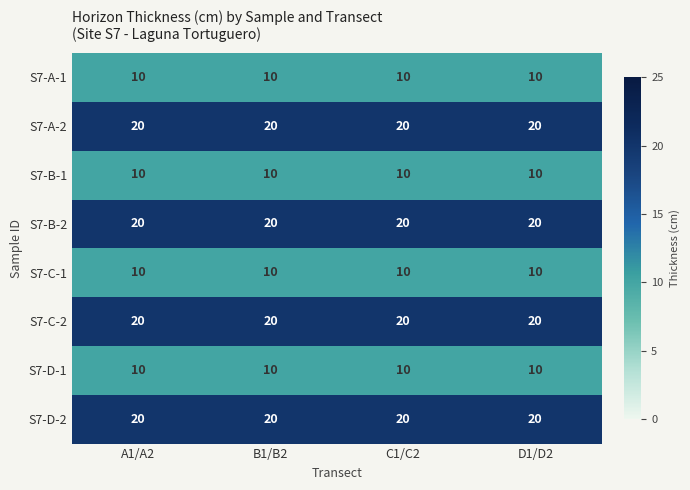

Is the value of S7-A-1 at D1/D2 greater than the value of S7-A-2 at A1/A2?

No